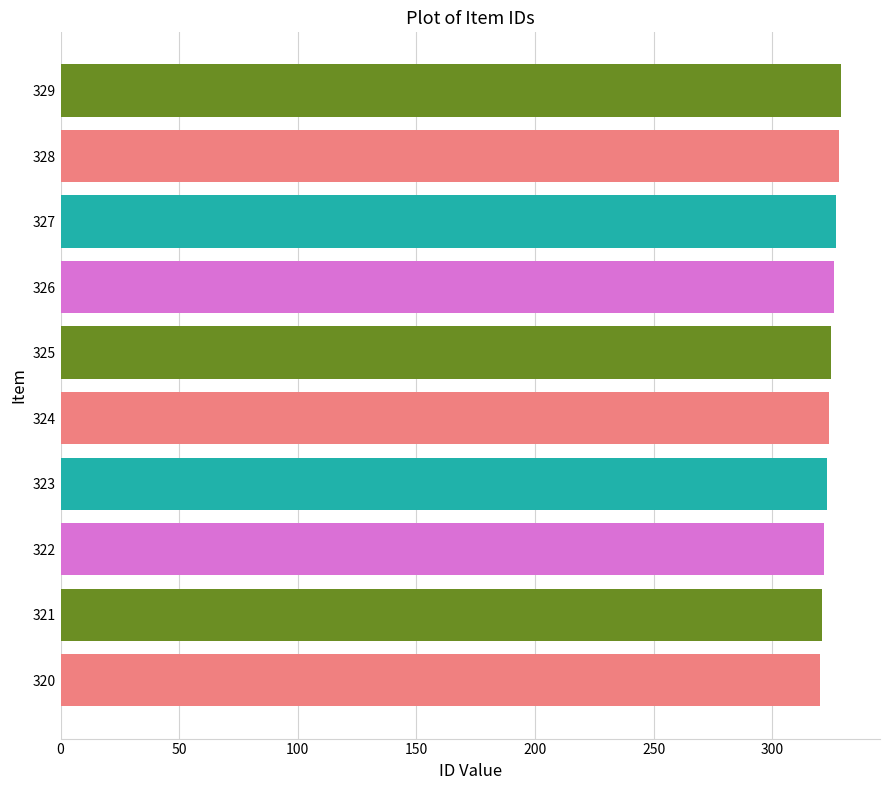

The value at 320 is 148. True or false?

False